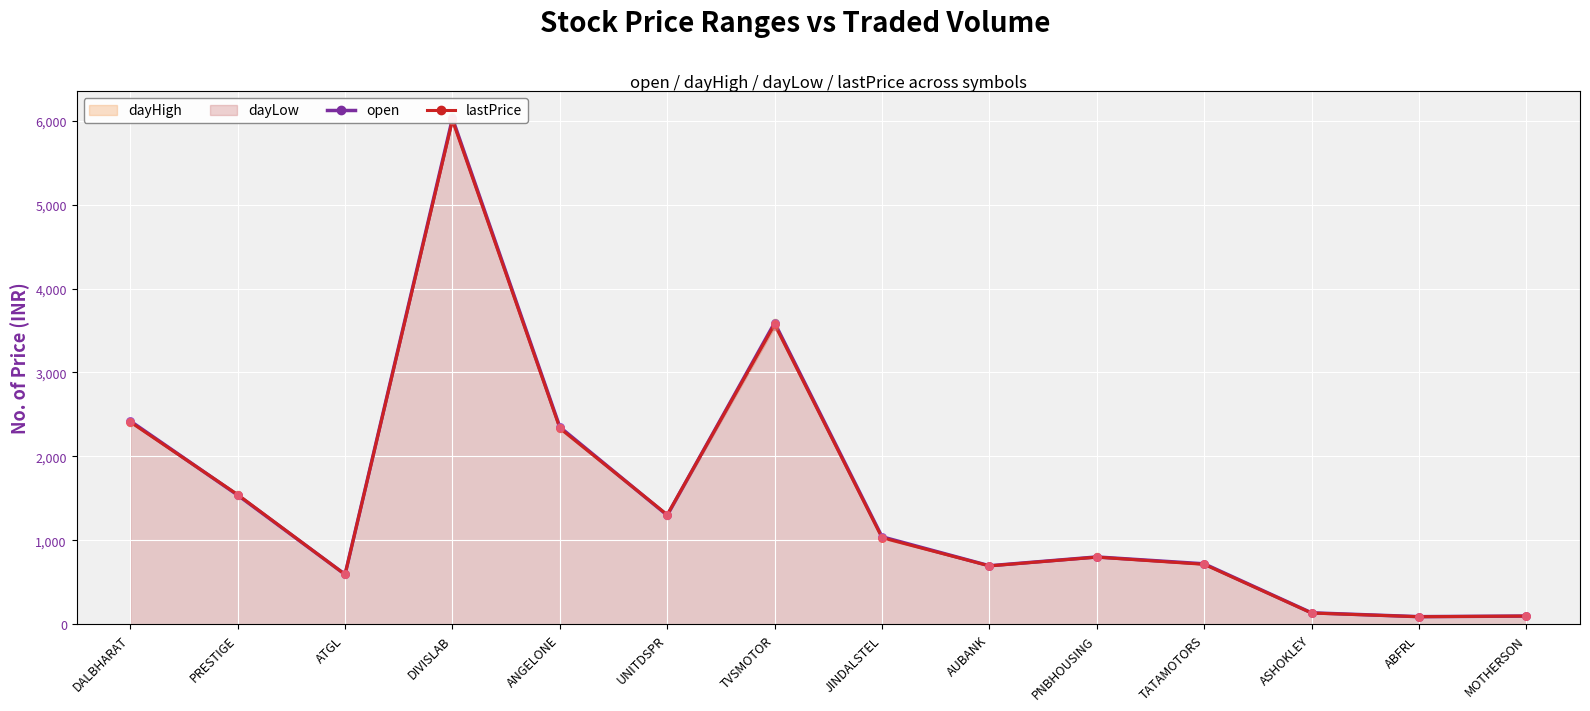

Which series contains the highest Y value?

open